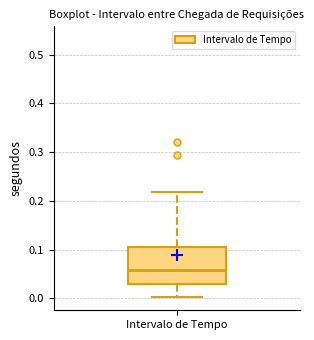

Read this box plot against the y-axis: the position of the median line, the range covered by the box, and the ends of both whiskers. The values are not printed on the chart, so give them approximately, as read against the axis.

median 0.06, box 0.03 to 0.10, whiskers 0.00 to 0.22